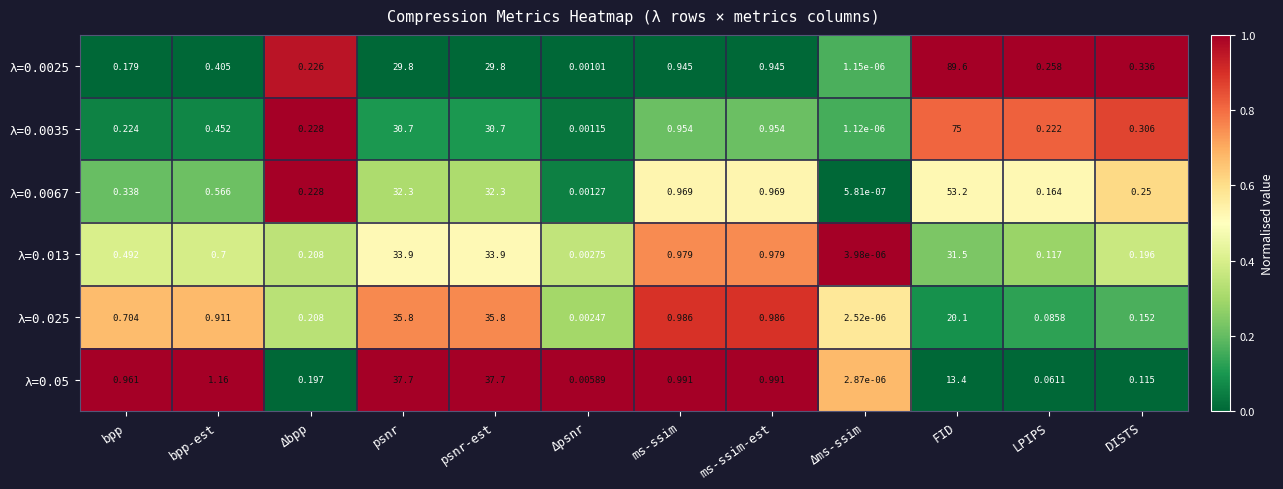

At which category does the chart reach its minimum across all series?

Δms-ssim